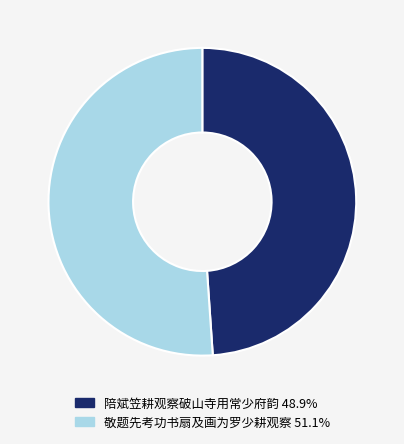

Combined, do 陪斌笠耕观察破山寺用常少府韵 and 敬题先考功书扇及画为罗少耕观察 account for over 50%?

Yes